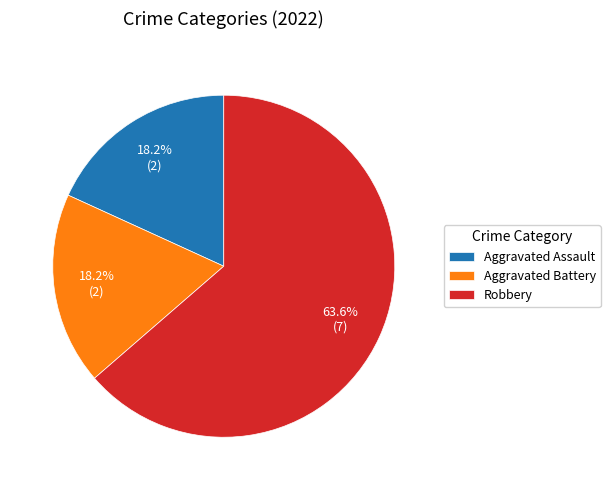

Does any single category account for the majority?

Yes